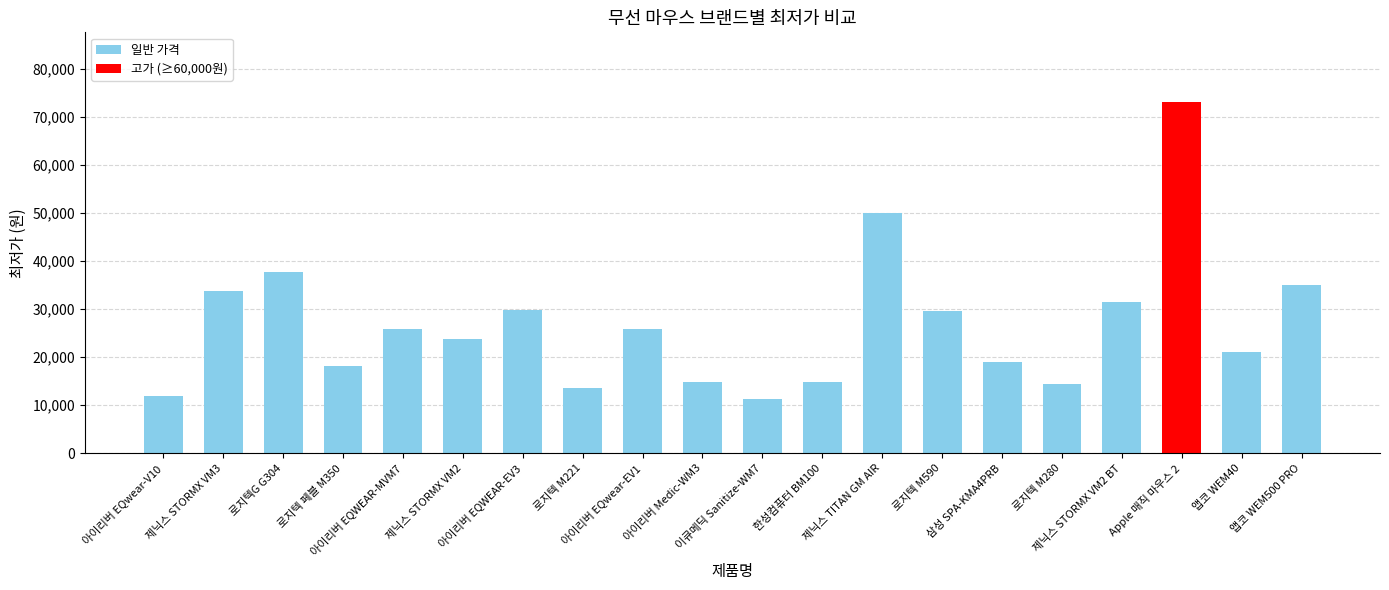

Are the bars grouped side by side (vs. stacked)?

No